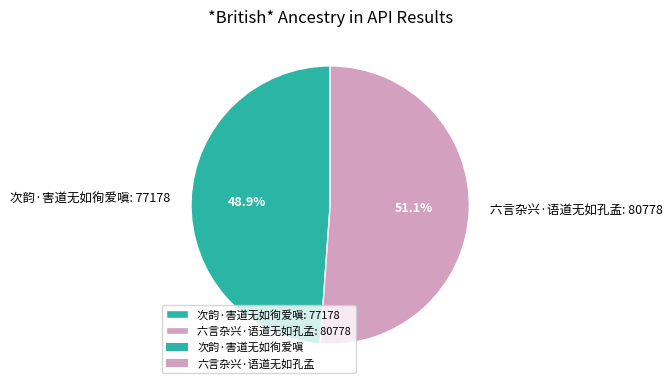

True or false: 六言杂兴·语道无如孔孟 accounts for 51% of the total.

True